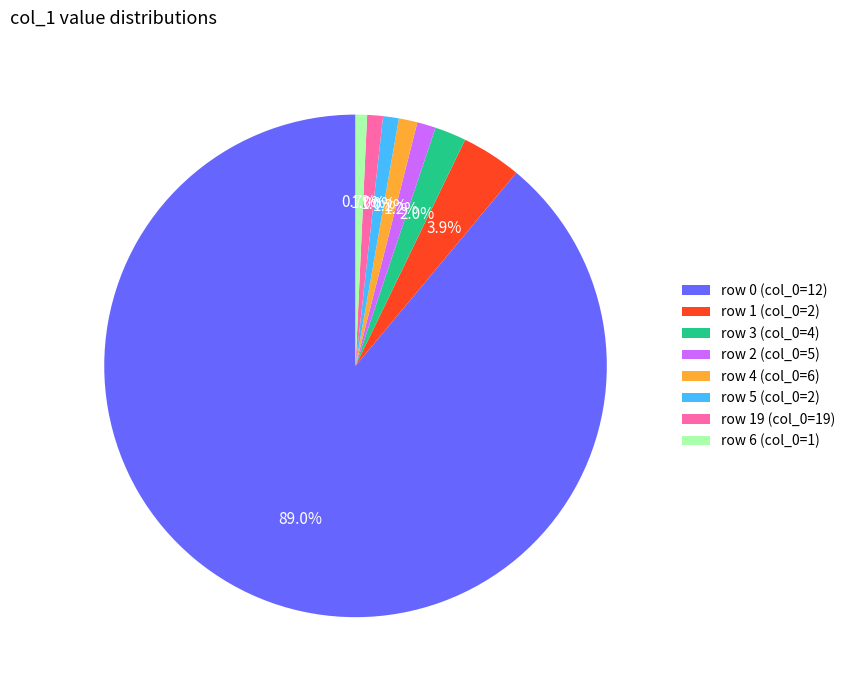

Is there a majority slice in this chart?

Yes